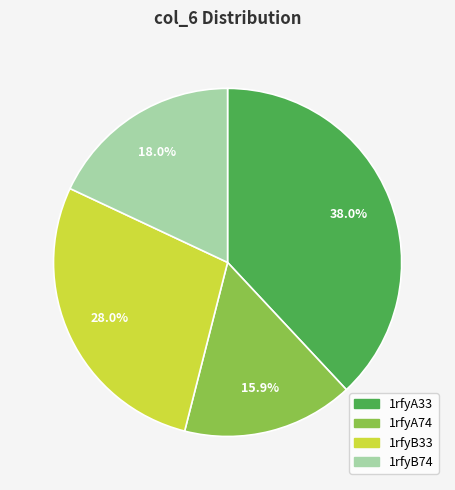

What is the ratio of the value at 1rfyA33 to the value at 1rfyB74?

2.1